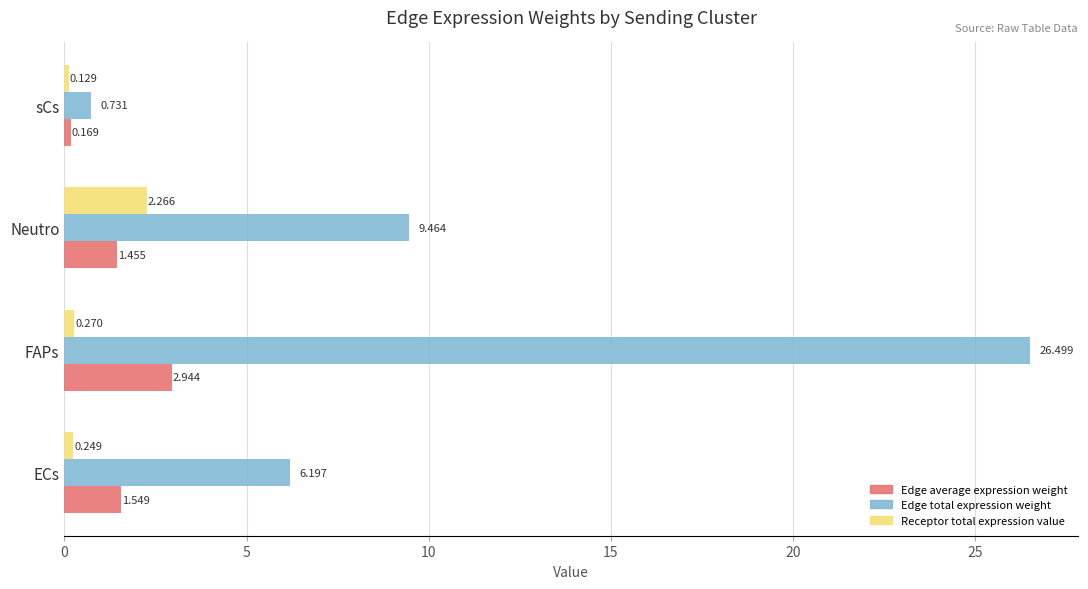

Which category has the highest value in the Edge average expression weight series?

FAPs